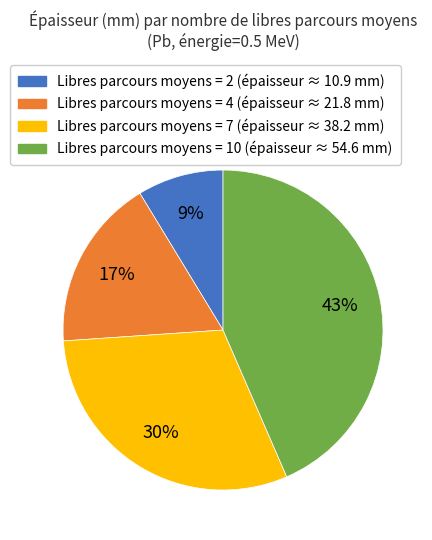

To the nearest percent, what is the average slice percentage?

25%